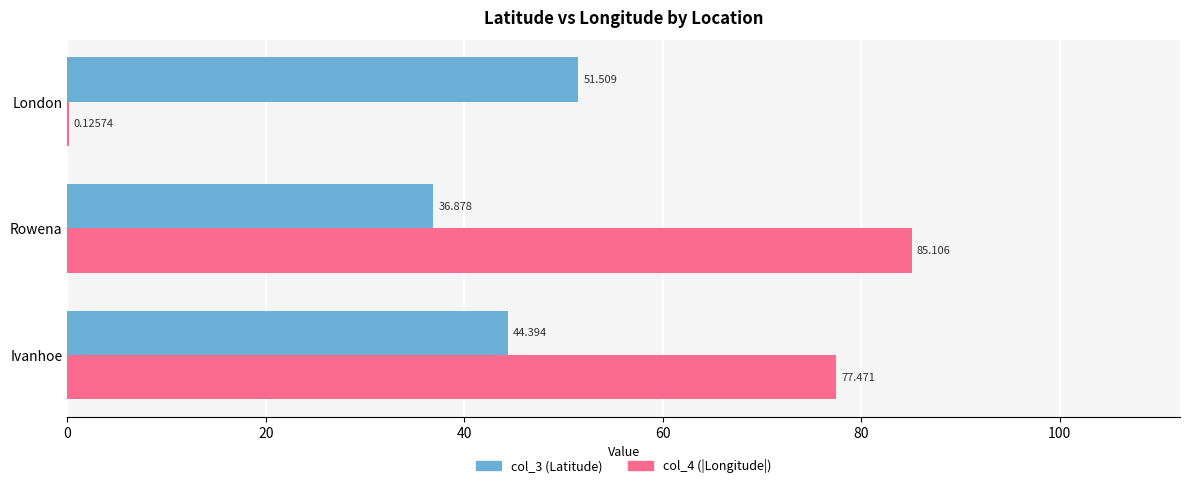

Where is col_4 (|Longitude|) nearest to the value 42?

Ivanhoe